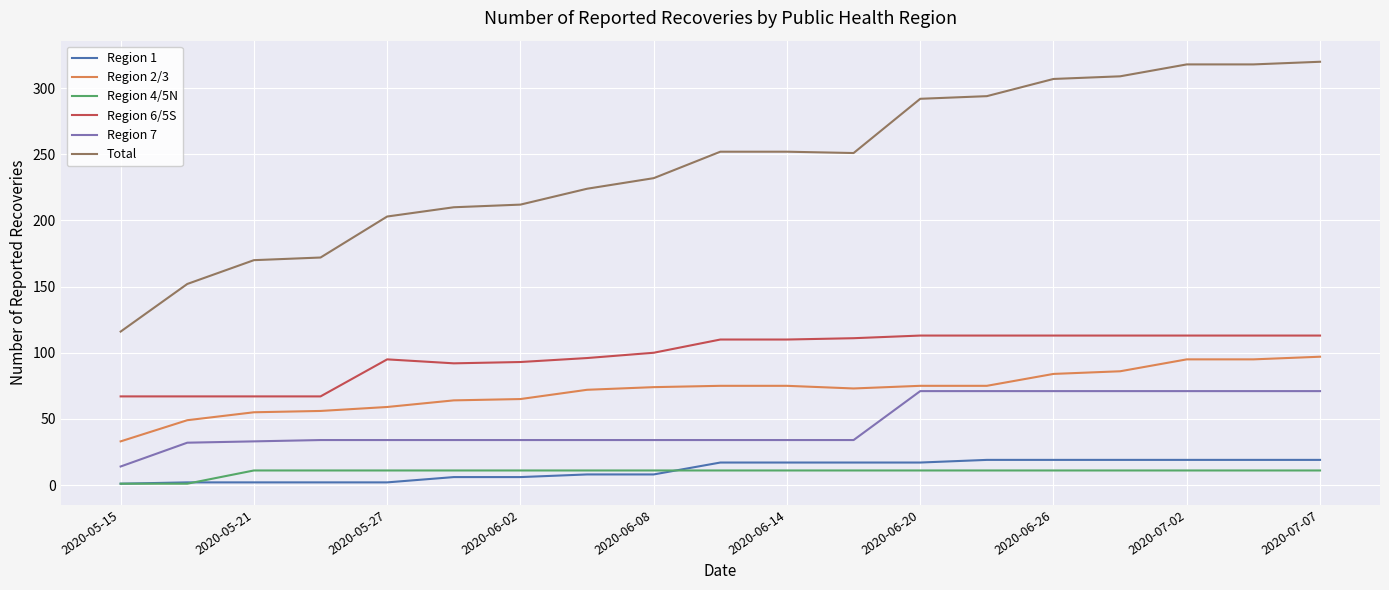

True or false: Total and Region 2/3 cross at least once.

False